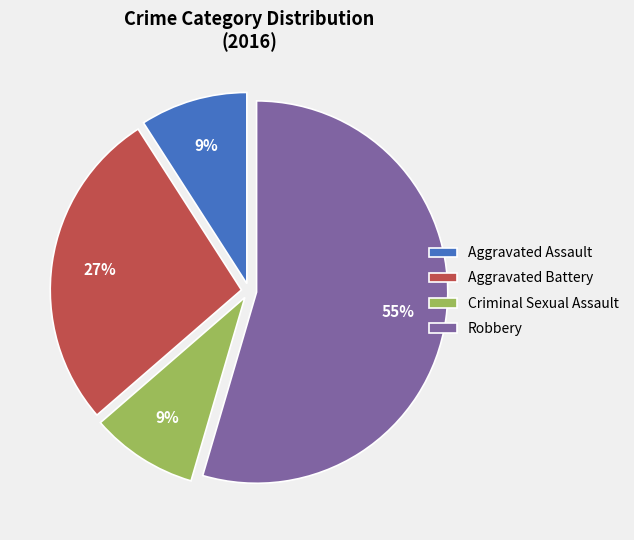

Is it true that Criminal Sexual Assault is 9% of the pie?

True